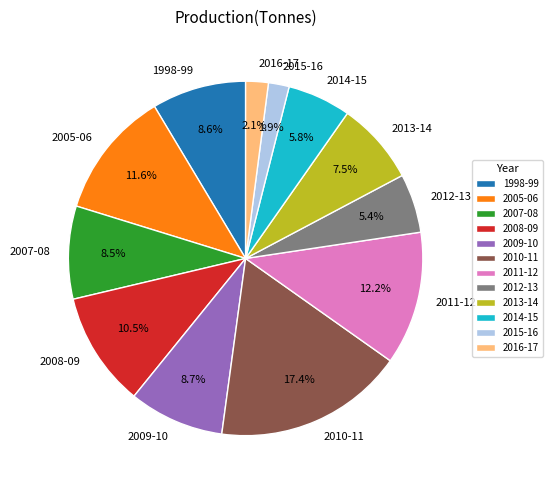

What percentage is the 2011-12 slice, to the nearest percent?

12%